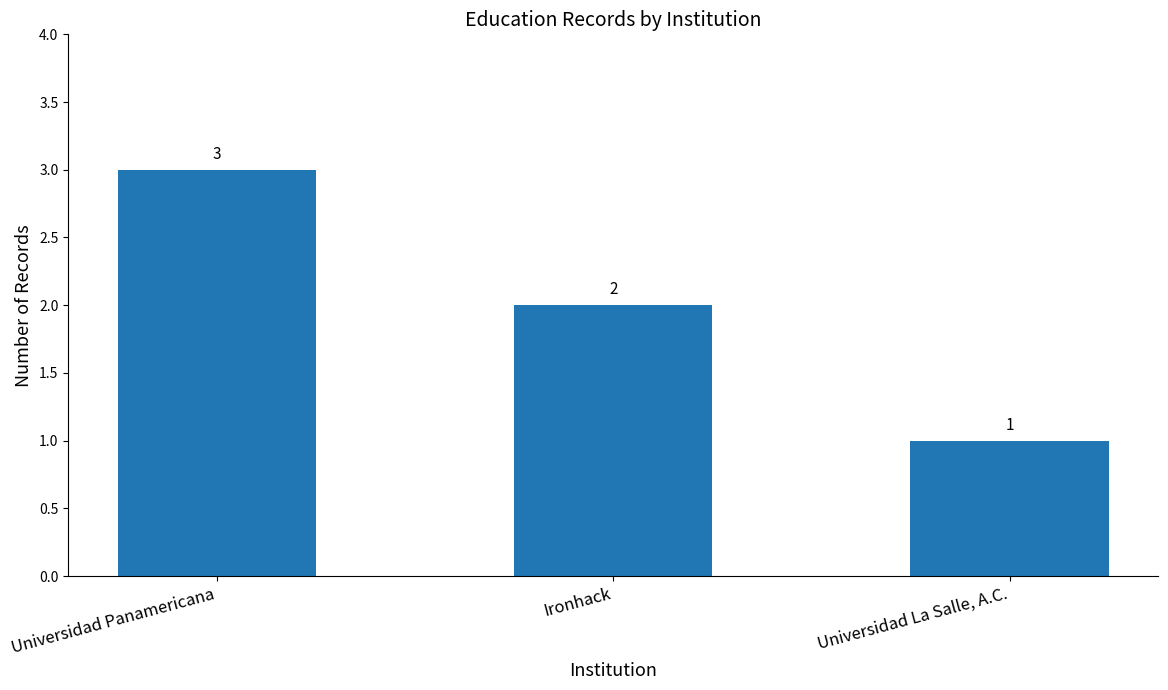

Where is the data nearest to the value 2?

Ironhack